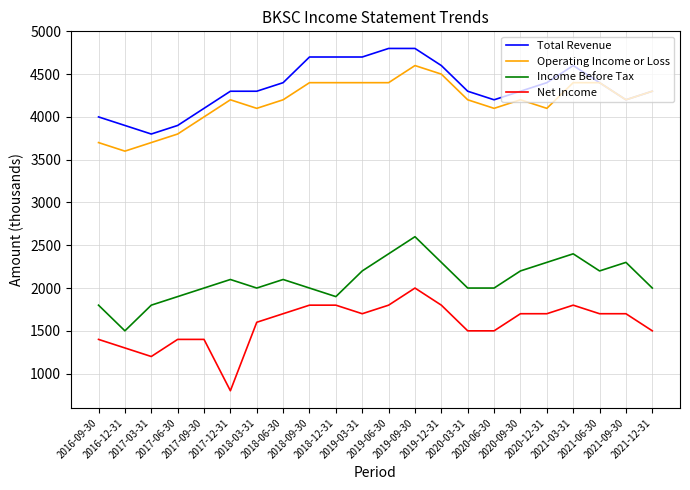

Reading right to left, extract all data points from this chart.

Total Revenue: 4300	4200	4400	4600	4400	4300	4200	4300	4600	4800	4800	4700	4700	4700	4400	4300	4300	4100	3900	3800	3900	4000
Operating Income or Loss: 4300	4200	4400	4400	4100	4200	4100	4200	4500	4600	4400	4400	4400	4400	4200	4100	4200	4000	3800	3700	3600	3700
Income Before Tax: 2000	2300	2200	2400	2300	2200	2000	2000	2300	2600	2400	2200	1900	2000	2100	2000	2100	2000	1900	1800	1500	1800
Net Income: 1500	1700	1700	1800	1700	1700	1500	1500	1800	2000	1800	1700	1800	1800	1700	1600	800	1400	1400	1200	1300	1400